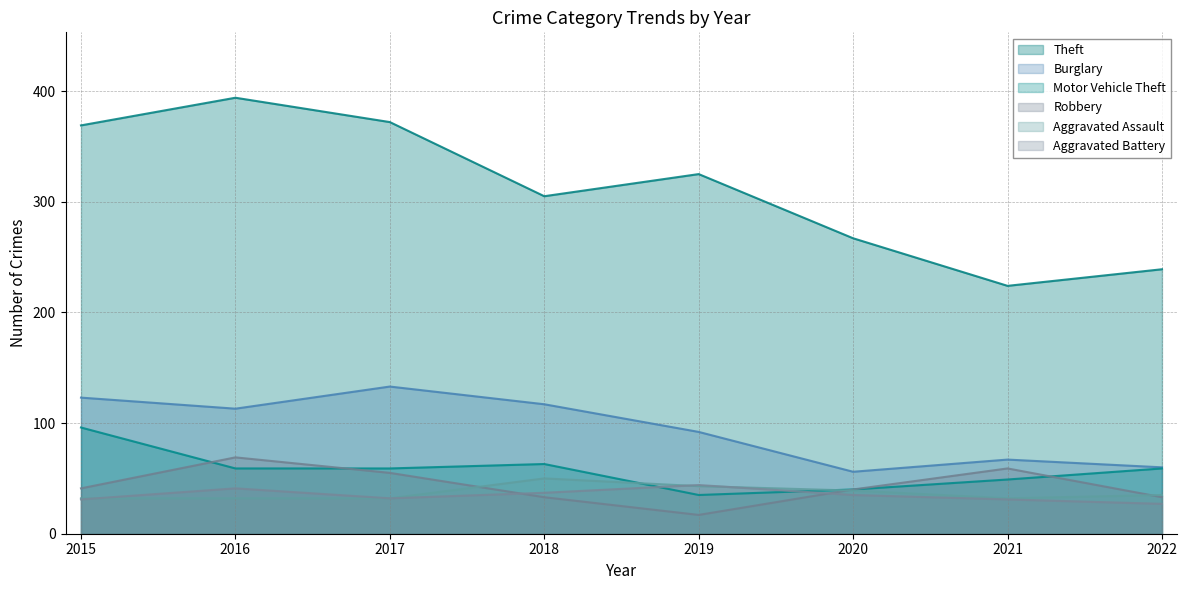

Which category has the lowest value in the Burglary series?

2020